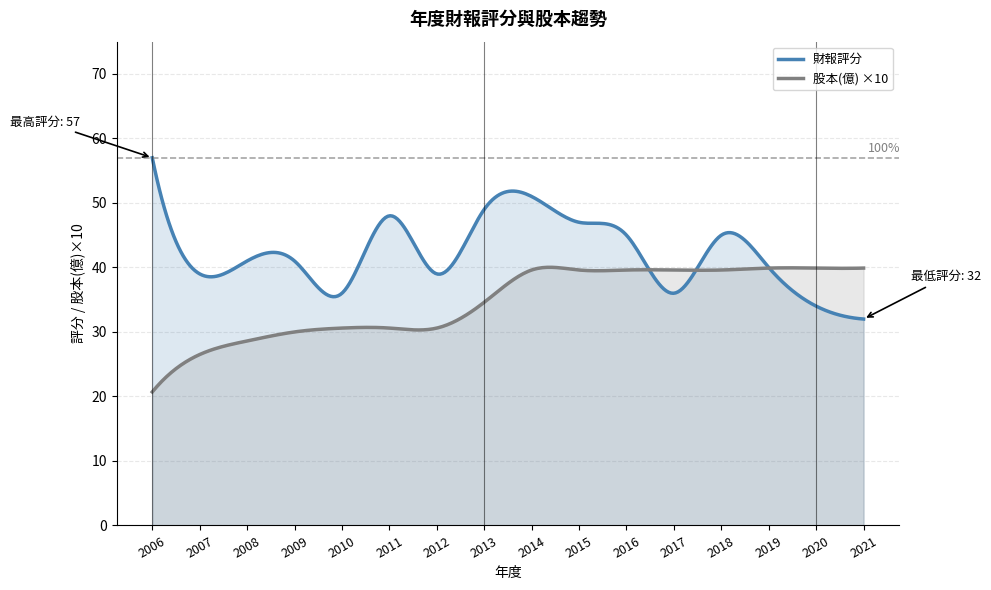

True or false: 股本(億) has more than 1 points higher than both neighbors.

False